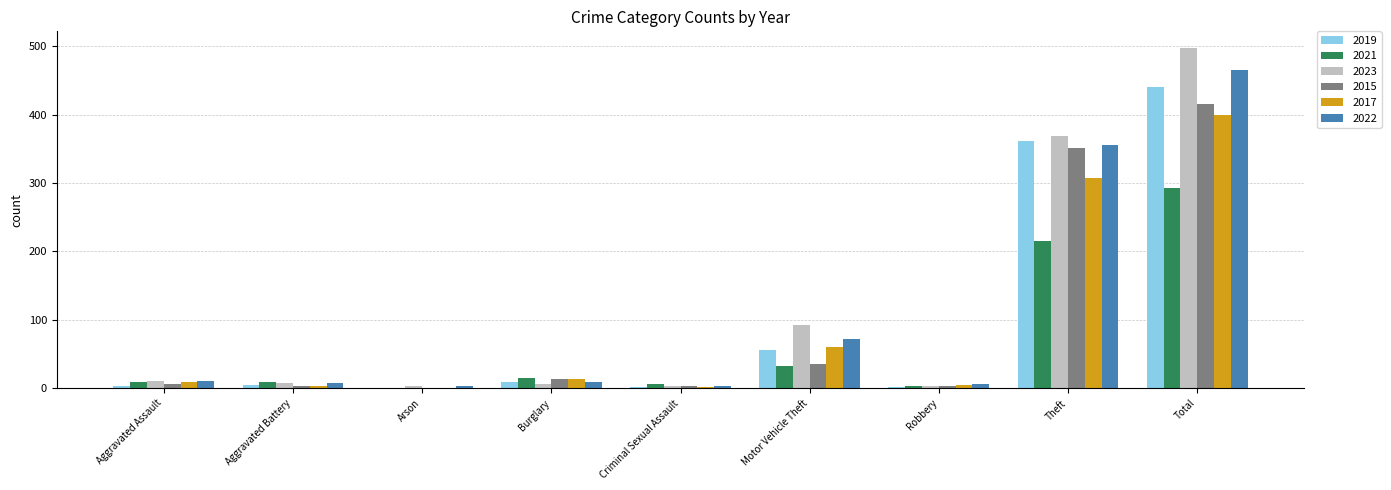

Is it true that 2023 equals 3 at Arson?

True